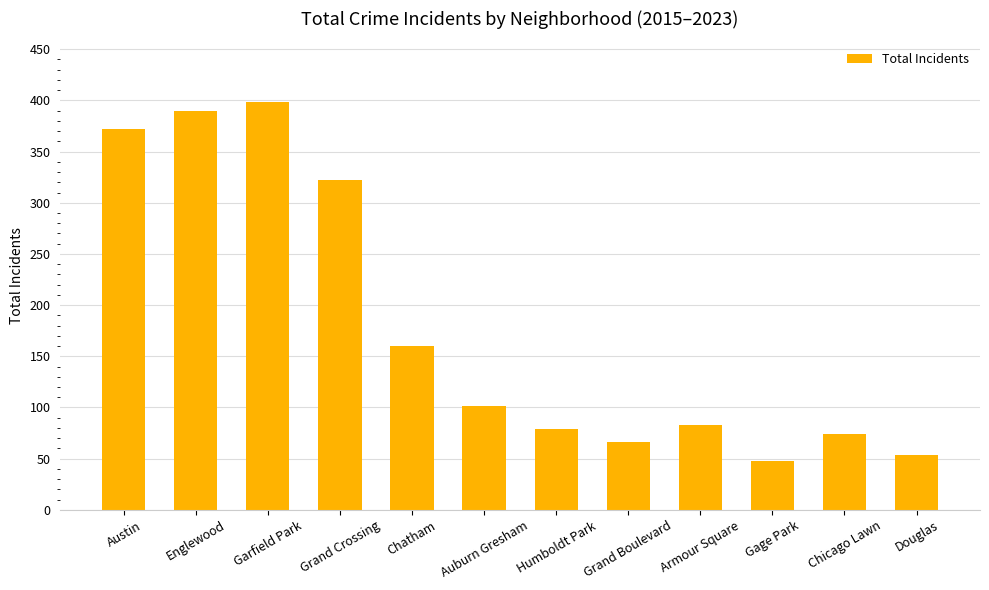

Rank the categories by value from highest to lowest.

Garfield Park, Englewood, Austin, Grand Crossing, Chatham, Auburn Gresham, Armour Square, Humboldt Park, Chicago Lawn, Grand Boulevard, Douglas, Gage Park